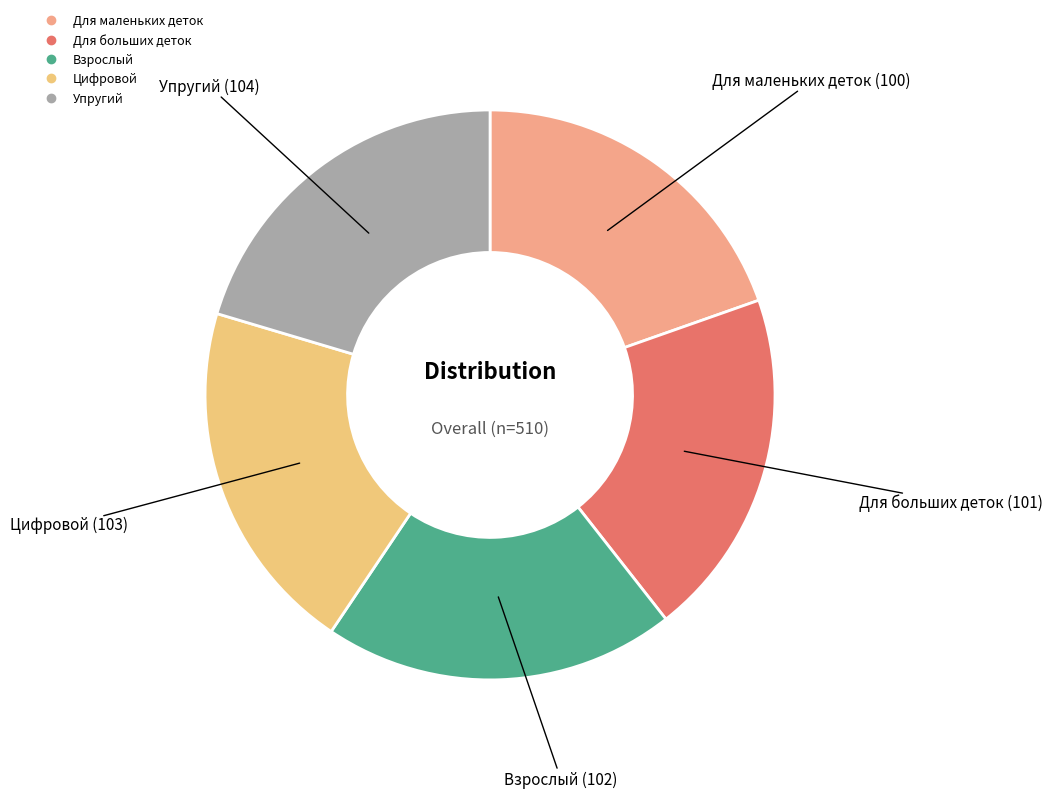

Approximately how many times larger is the value at Взрослый compared to Упругий?

1.0